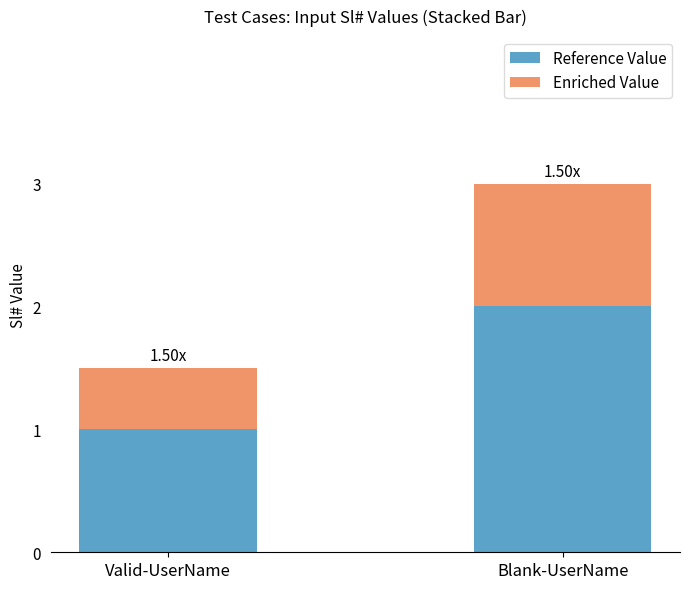

List the labels in order of Reference Value value, largest first.

Blank-UserName, Valid-UserName